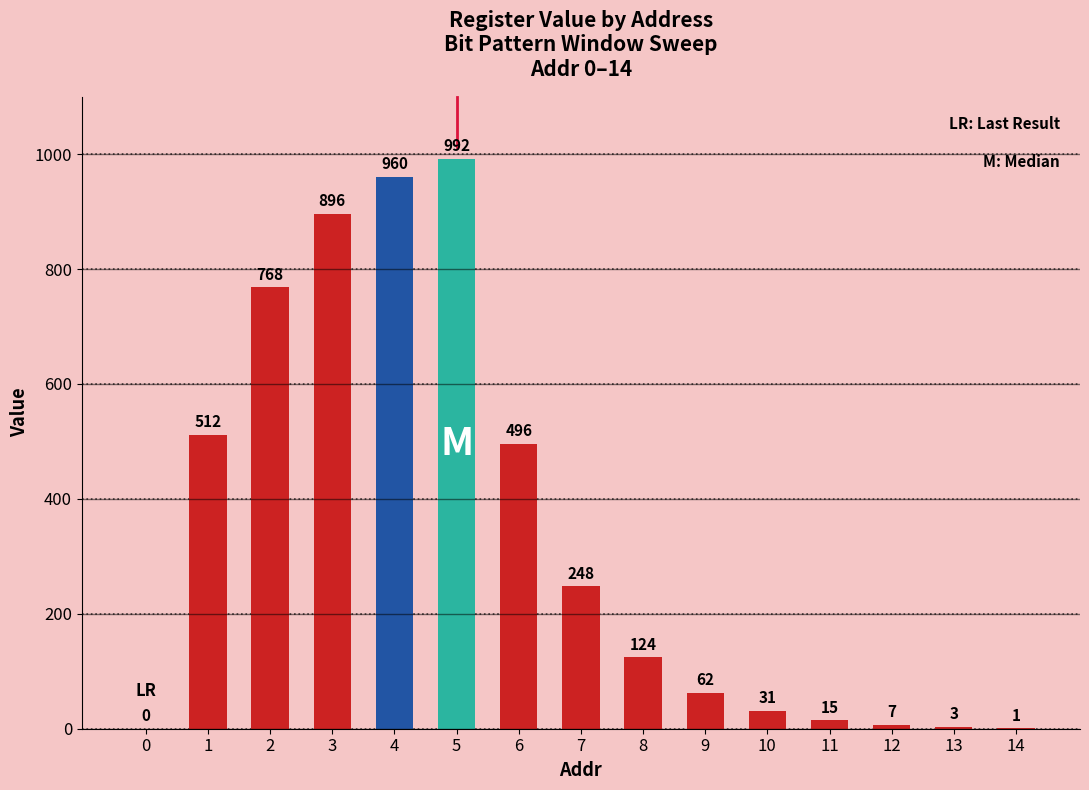

Reading left to right, extract all data points from this chart.

0=0	1=512	2=768	3=896	4=960	5=992	6=496	7=248	8=124	9=62	10=31	11=15	12=7	13=3	14=1